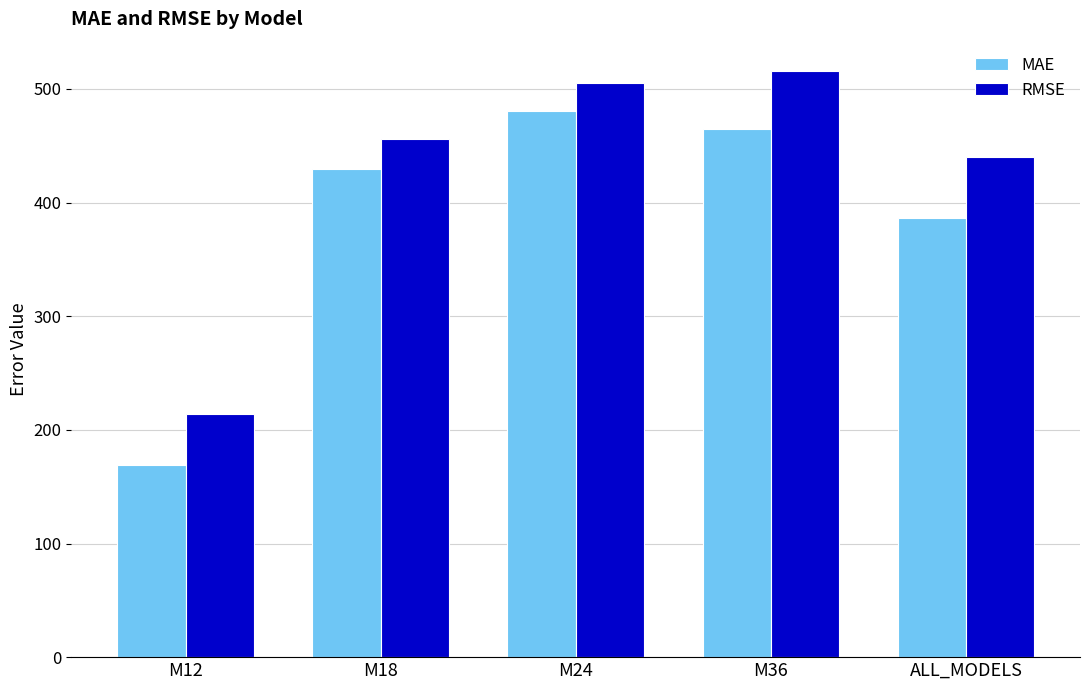

What is the difference between the second highest and minimum values in the MAE series?

295.1